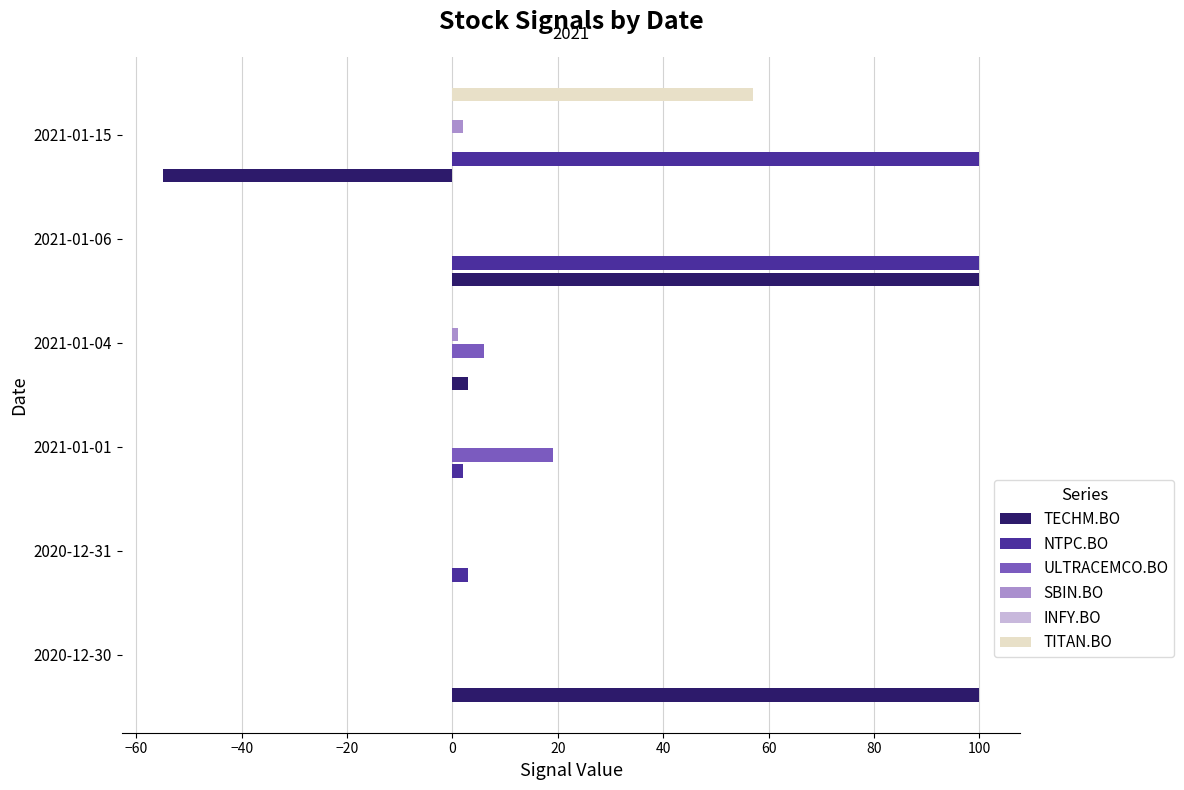

What are all the series names shown in the legend?

TECHM.BO, NTPC.BO, ULTRACEMCO.BO, SBIN.BO, INFY.BO, TITAN.BO